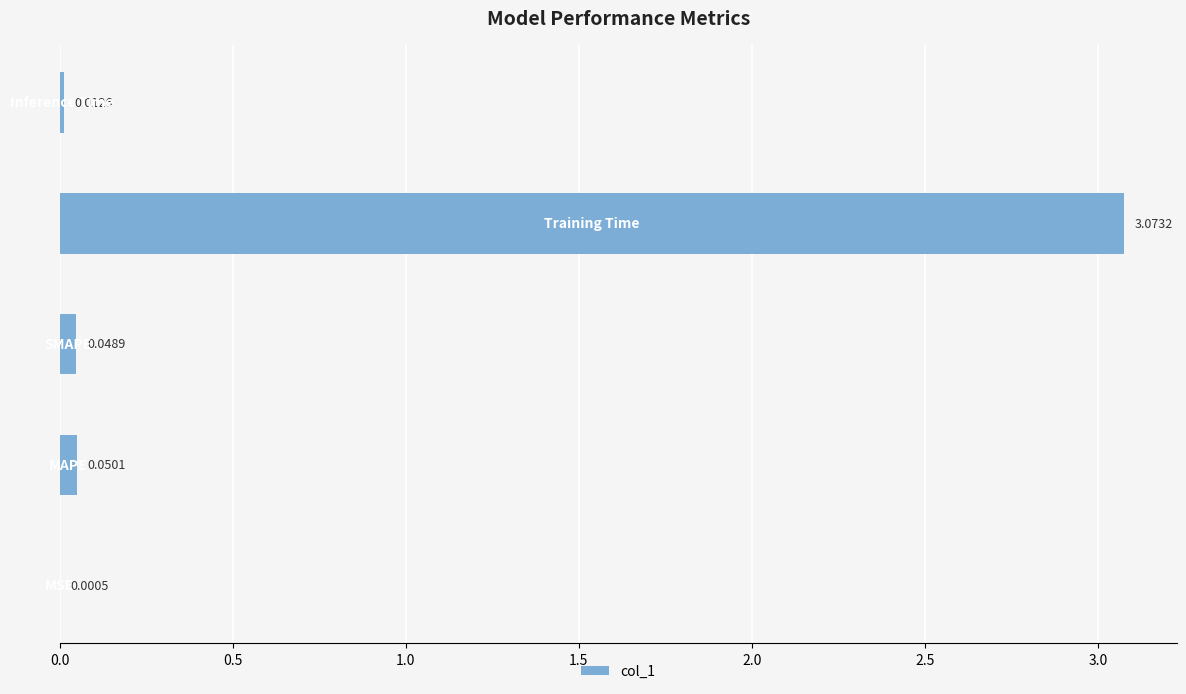

What is the sum of all values?

3.2